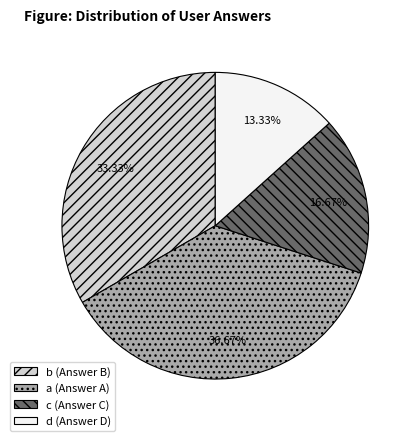

Which has a higher value, b or a?

a